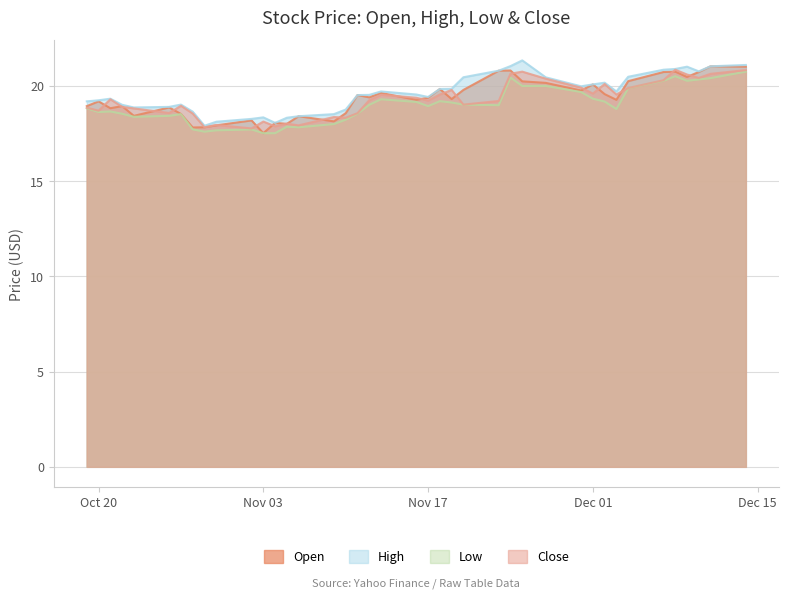

What is the average value of the Open series?

19.3